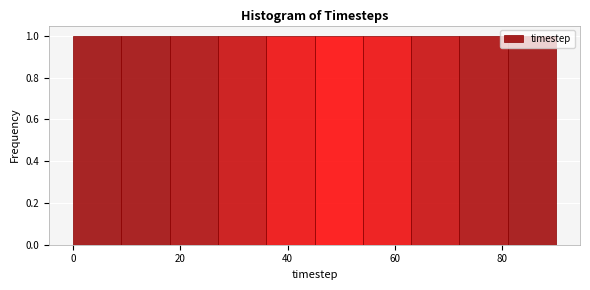

How tall is the bar that spans 0 to 9 on the x-axis? Neither the bar edges nor the heights are printed on the chart, so give them approximately, as read against the axes.

1